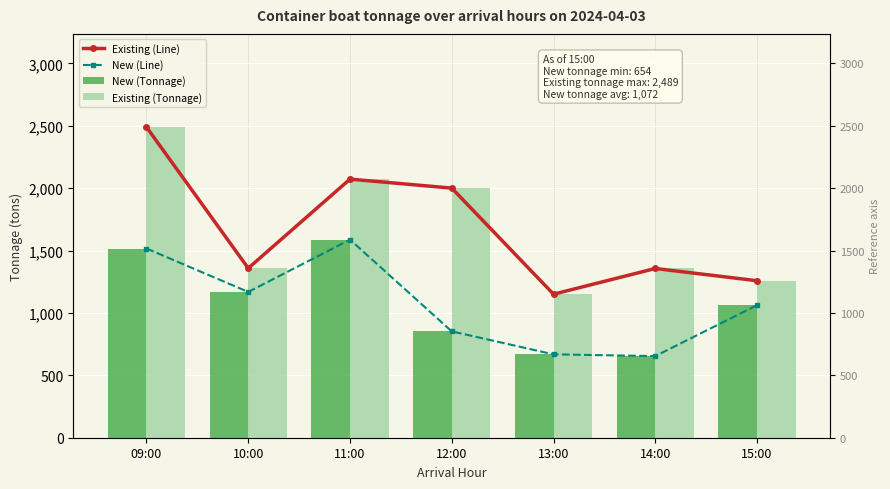

Which has a higher value, 15:00 or 10:00?

10:00